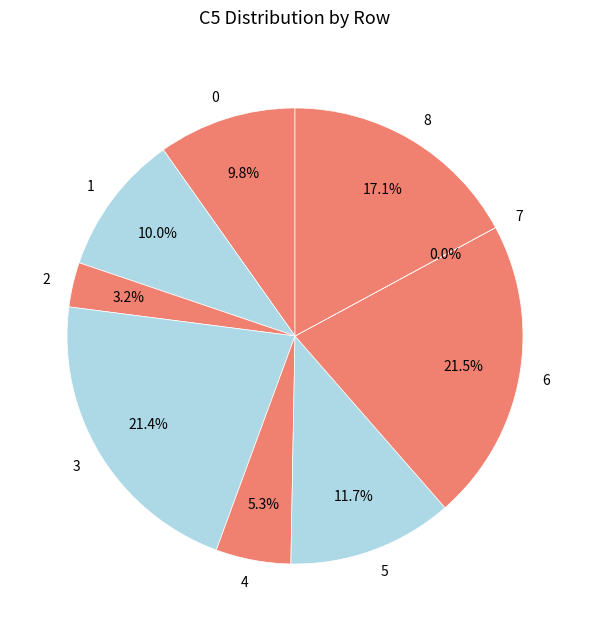

True or false: 0 accounts for 10% of the total.

True